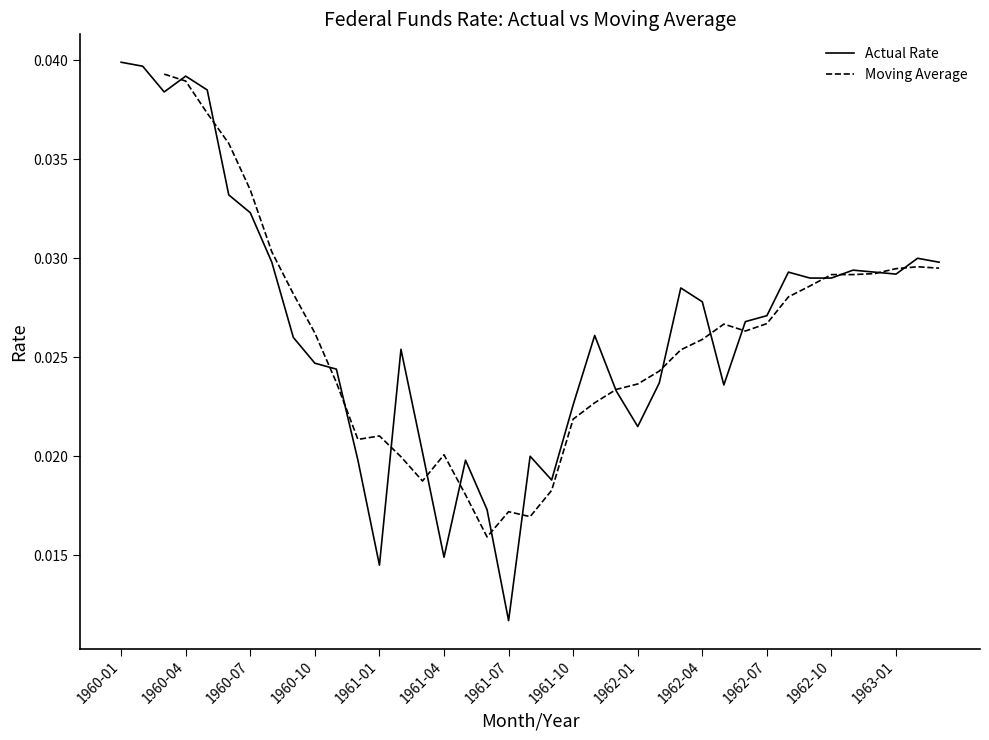

At which label is Actual Rate closest to 0?

1961-07